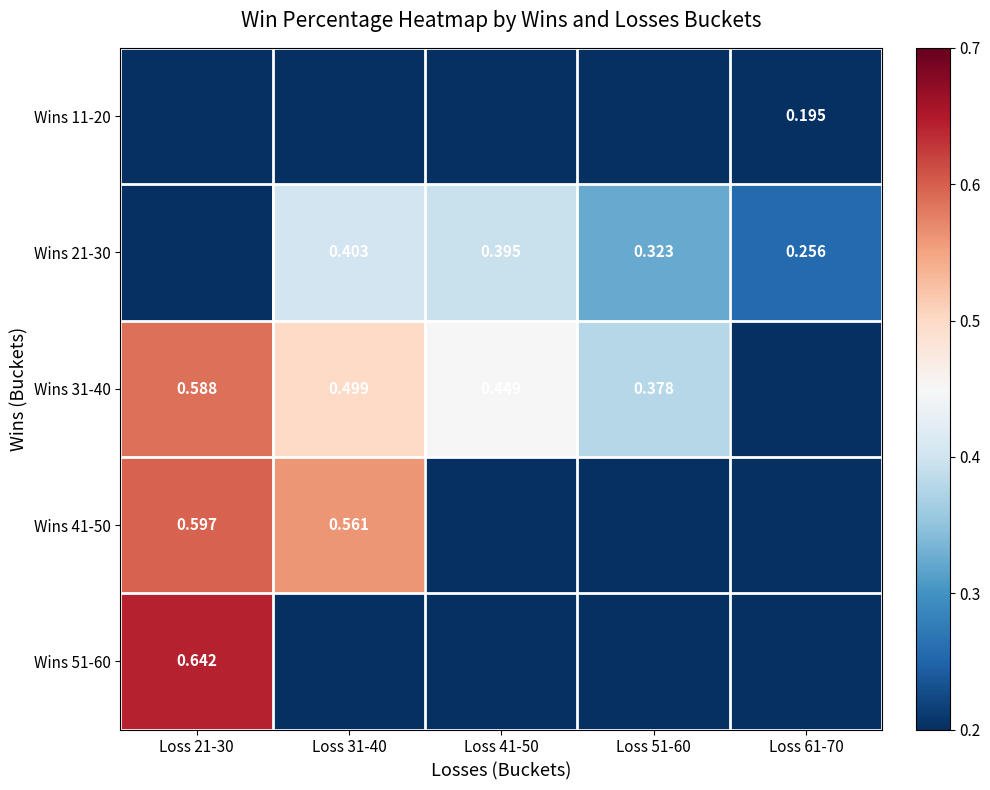

Is it true that Wins 11-20 equals -0.1 at Loss 21-30?

False